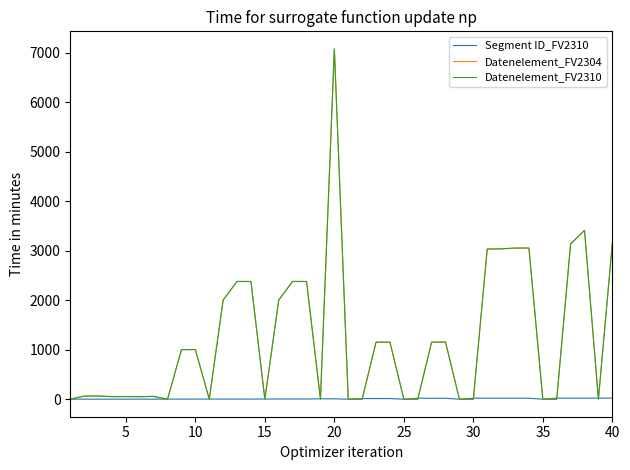

Which series has the widest spread of values?

Datenelement_FV2304